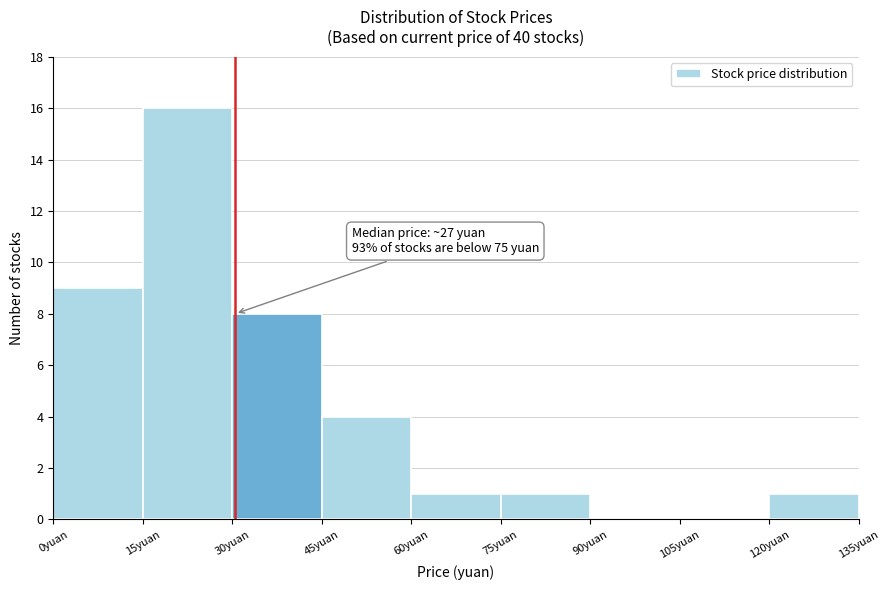

Which range on the x-axis has the tallest bar?

15 to 30